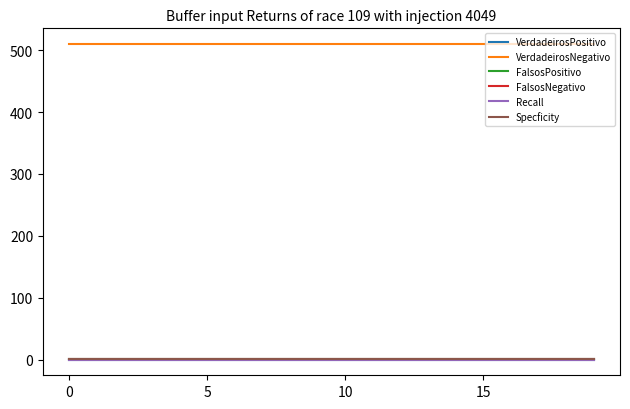

Reading left to right, extract all data points from this chart.

VerdadeirosPositivo: 0.0	0.0	0.0	0.0	0.0	0.0	0.0	0.0	0.0	0.0	0.0	0.0	0.0	0.0	0.0	0.0	0.0	0.0	0.0	0.0
VerdadeirosNegativo: 510.0	510.0	510.0	510.0	510.0	510.0	510.0	510.0	510.0	510.0	510.0	510.0	510.0	510.0	510.0	510.0	510.0	510.0	510.0	510.0
FalsosPositivo: 1.0	1.0	1.0	1.0	1.0	1.0	1.0	1.0	1.0	1.0	1.0	1.0	1.0	1.0	1.0	1.0	1.0	1.0	1.0	1.0
FalsosNegativo: 1.0	1.0	1.0	1.0	1.0	1.0	1.0	1.0	1.0	1.0	1.0	1.0	1.0	1.0	1.0	1.0	1.0	1.0	1.0	1.0
Recall: 0.0	0.0	0.0	0.0	0.0	0.0	0.0	0.0	0.0	0.0	0.0	0.0	0.0	0.0	0.0	0.0	0.0	0.0	0.0	0.0
Specficity: 1.0	1.0	1.0	1.0	1.0	1.0	1.0	1.0	1.0	1.0	1.0	1.0	1.0	1.0	1.0	1.0	1.0	1.0	1.0	1.0